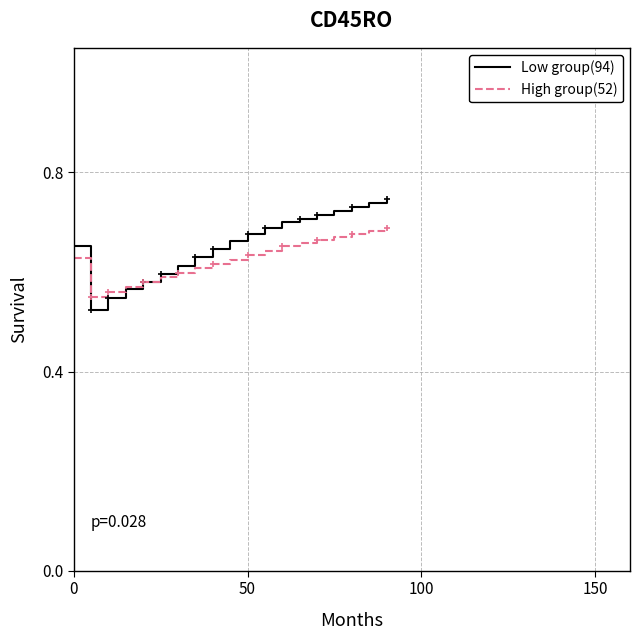

The value of Low group(94) at 6 is 1.1. True or false?

False